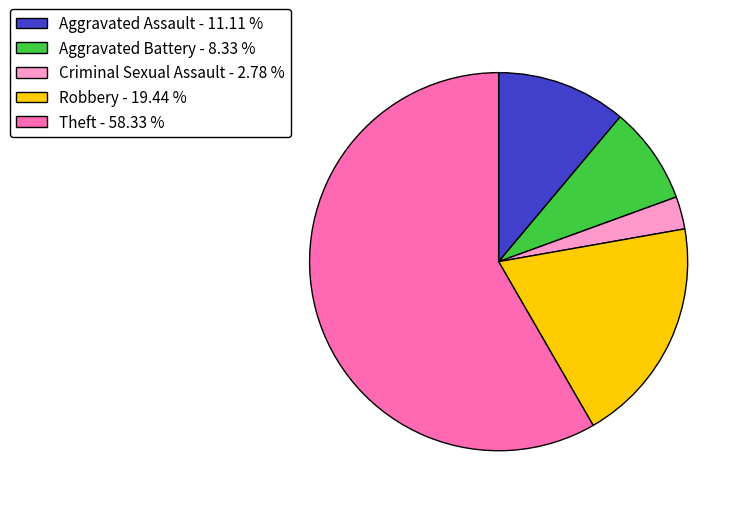

Does Criminal Sexual Assault account for over 50% of the chart?

No